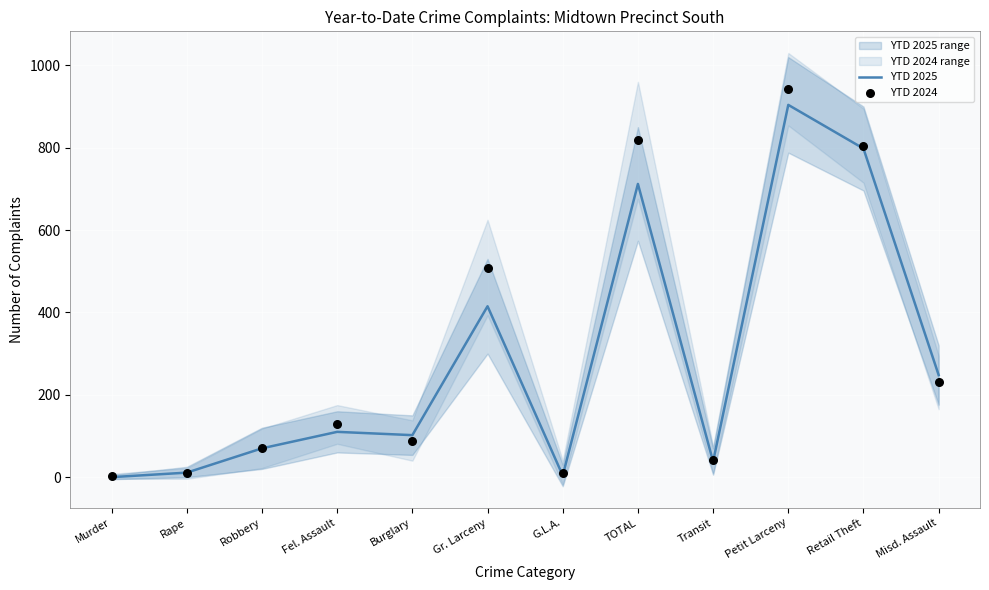

The value of YTD 2025 at Misd. Assault is 248. True or false?

True